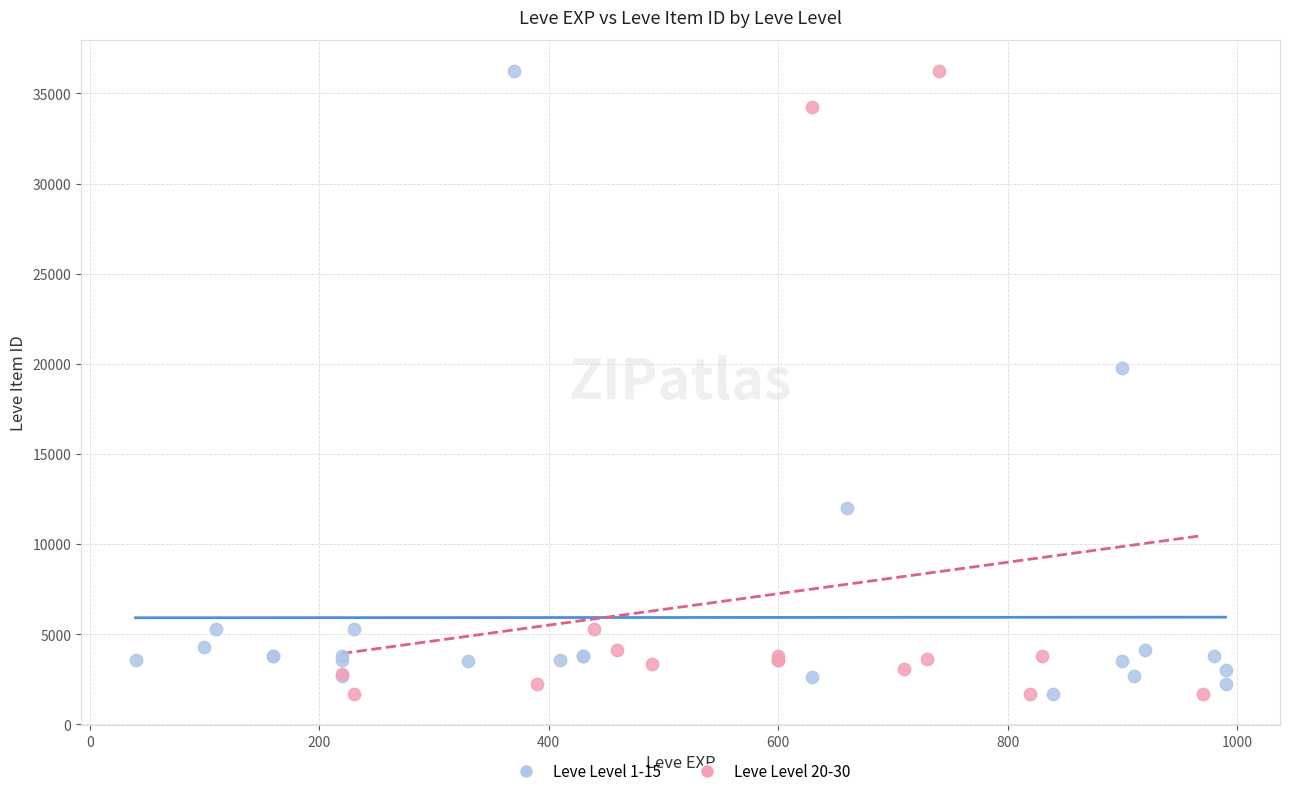

What are all the series names shown in the legend?

Leve Level 1-15, Leve Level 20-30